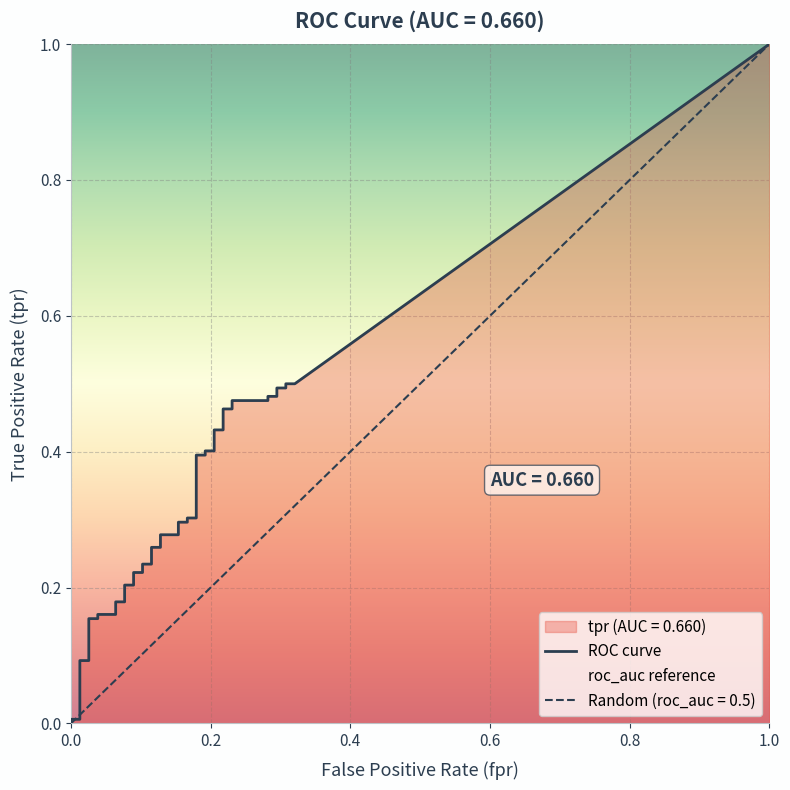

What is the sum of all tpr values?

12.1